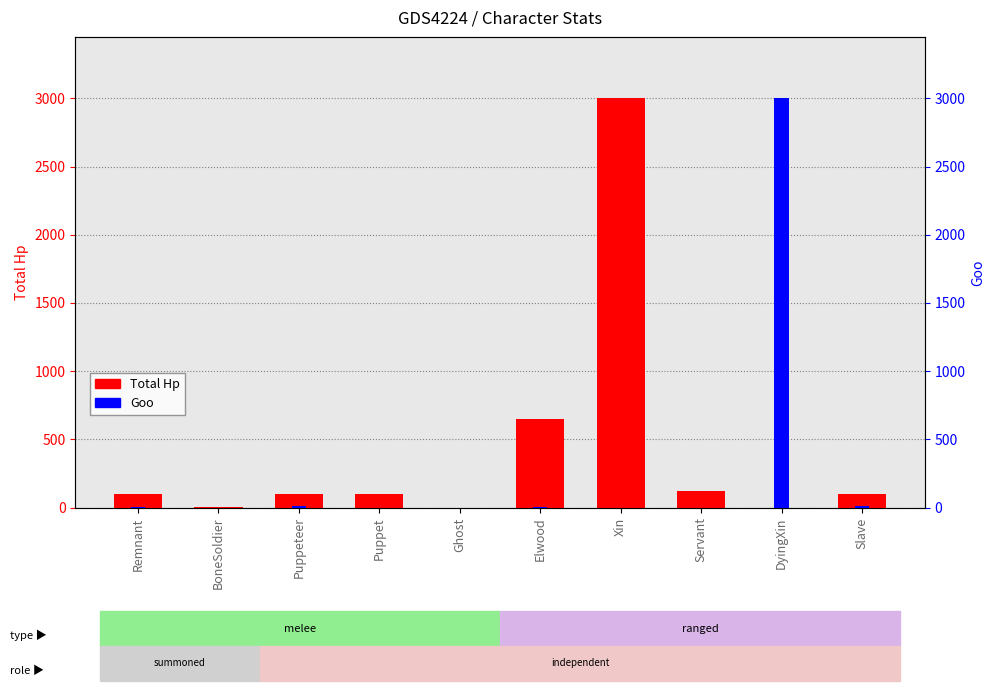

How many values in the Goo series are below 5?

5